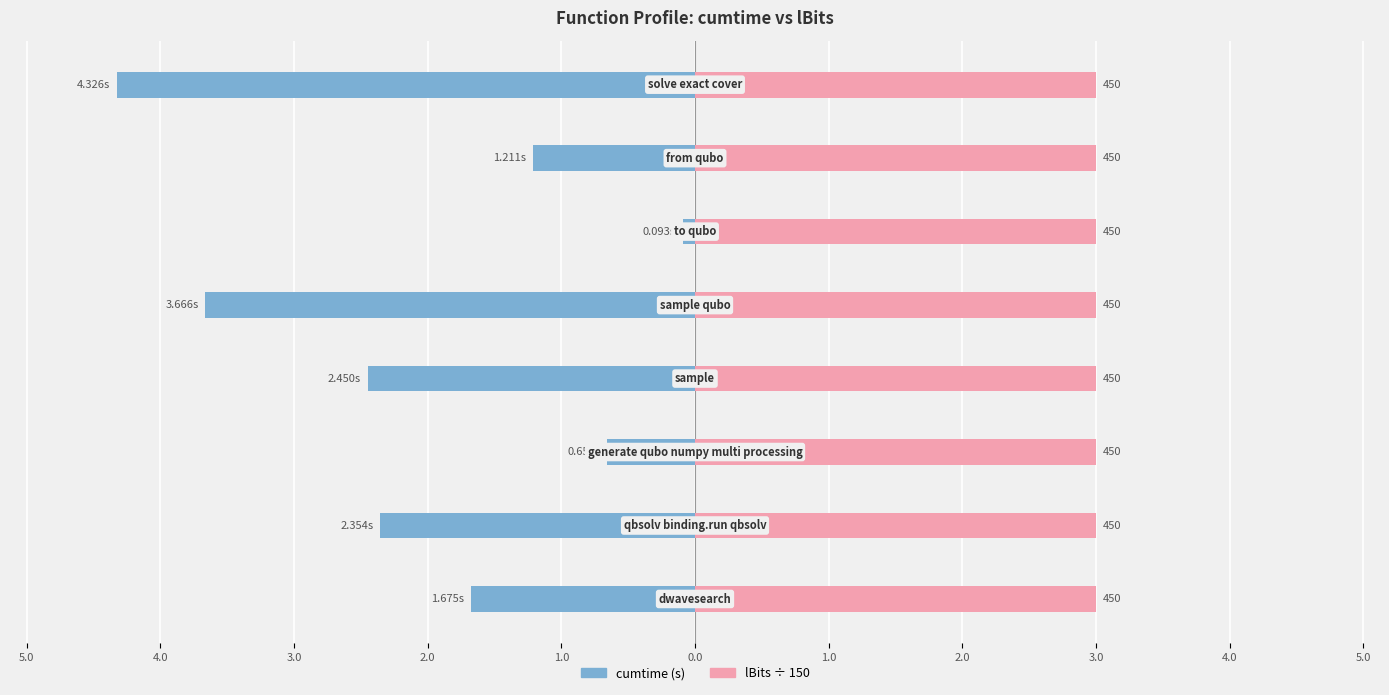

List the series in order of their overall mean, highest first.

lBits, cumtime